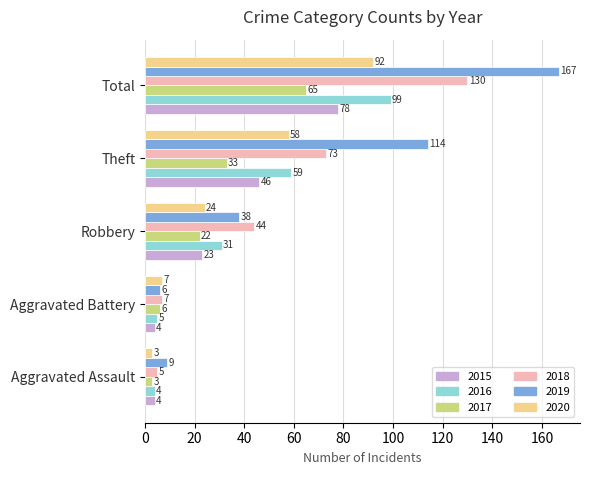

At which label does 2016 reach its minimum?

Aggravated Assault